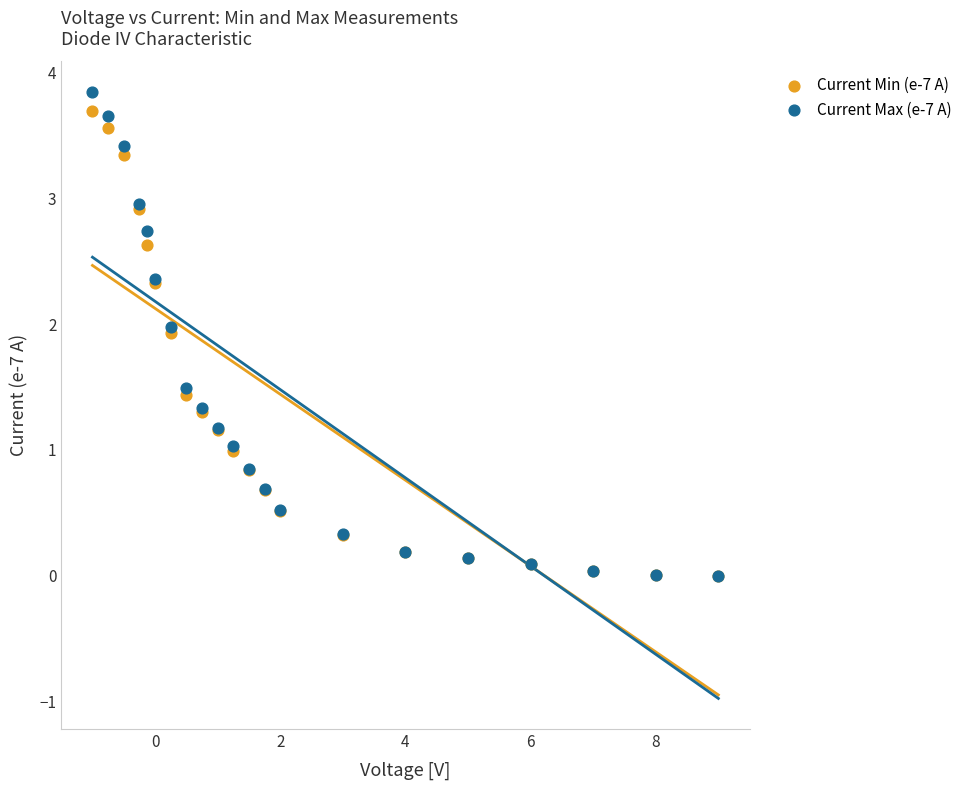

Which series has the largest Y range (max minus min)?

Current Max (e-7 A)